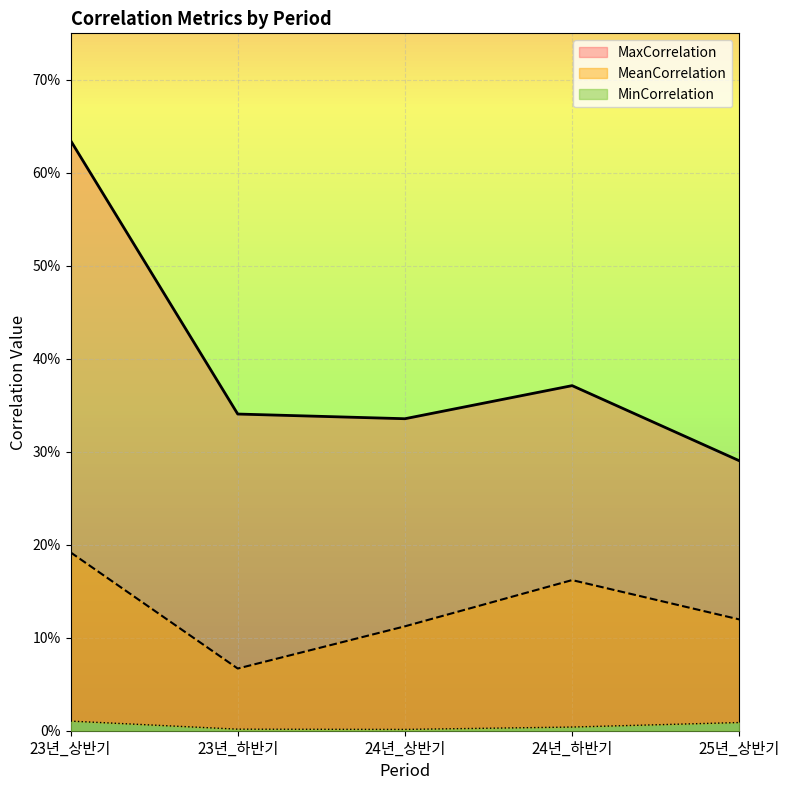

Is the value of MaxCorrelation at 24년_하반기 greater than the value of MeanCorrelation at 24년_상반기?

Yes